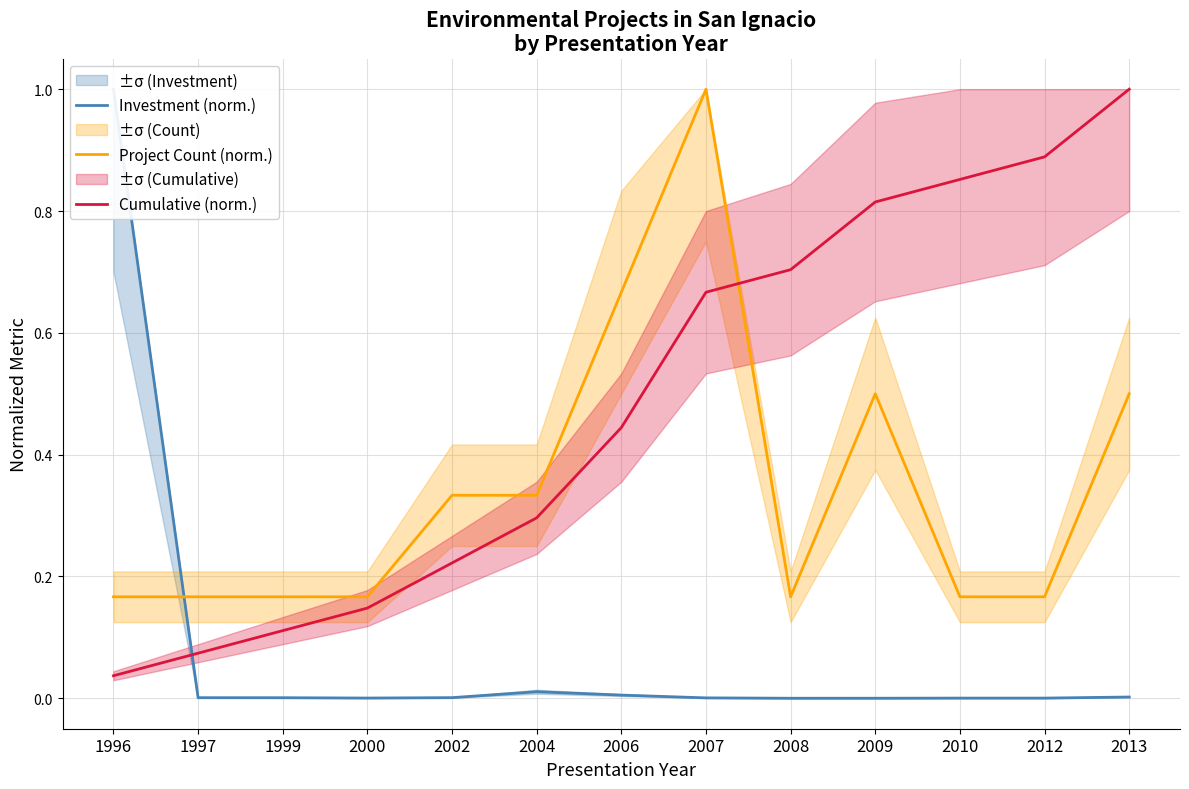

Which series ends up on top after the final intersection of Investment (norm.) and Cumulative (norm.)?

Cumulative (norm.)